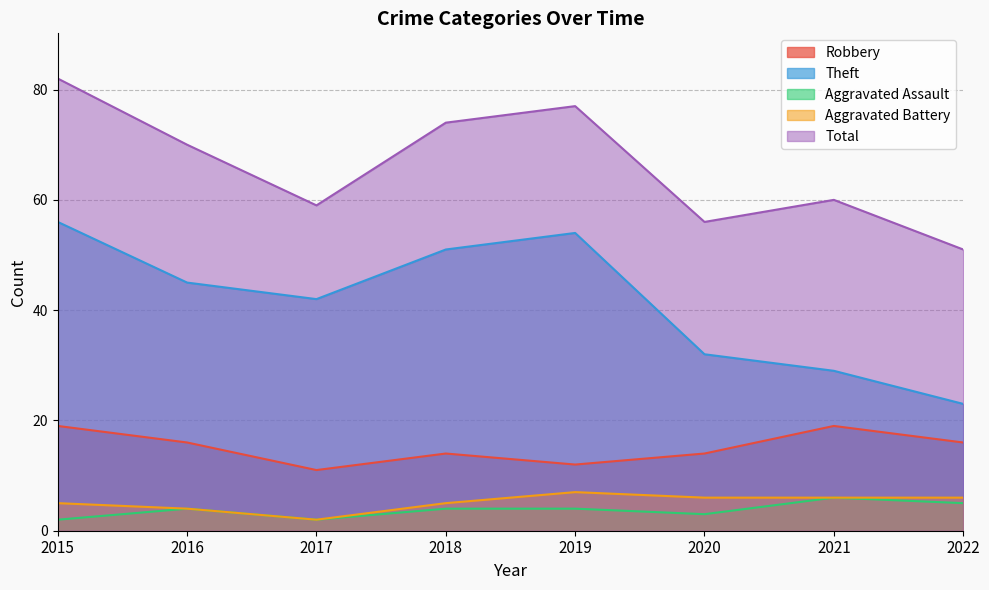

True or false: Robbery and Aggravated Battery cross at least once.

False